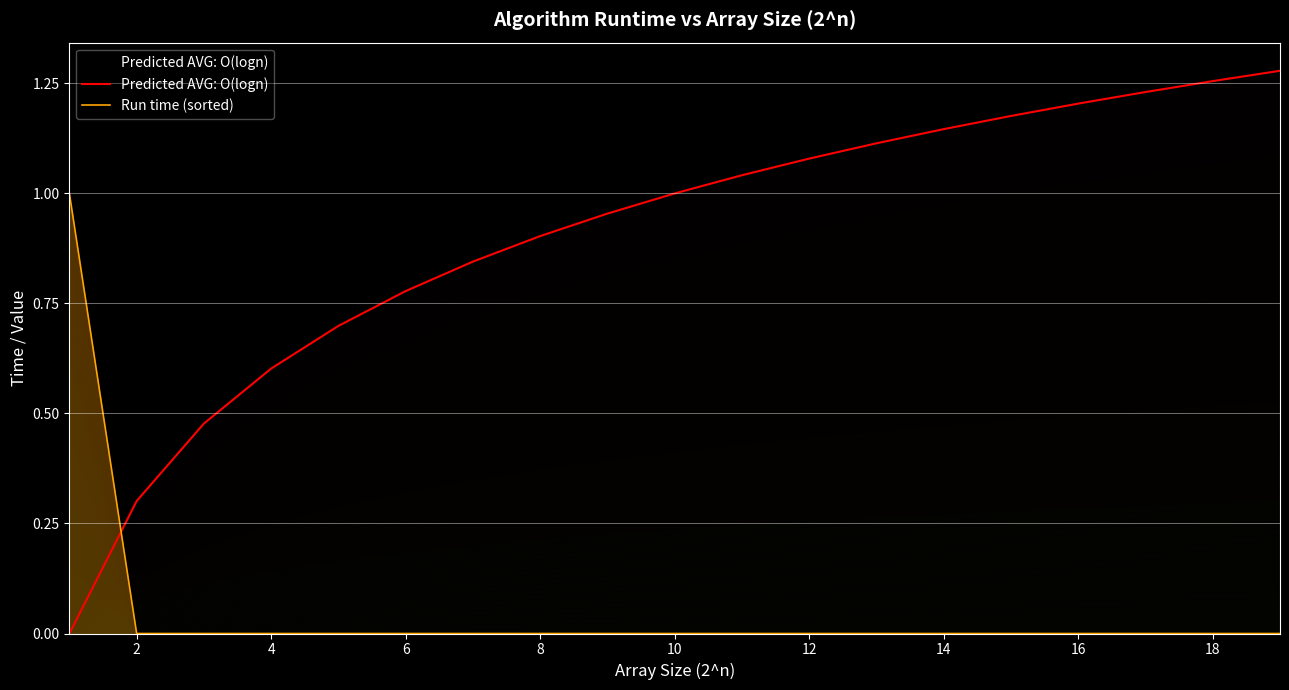

Which has a higher value, 4 or 8?

8